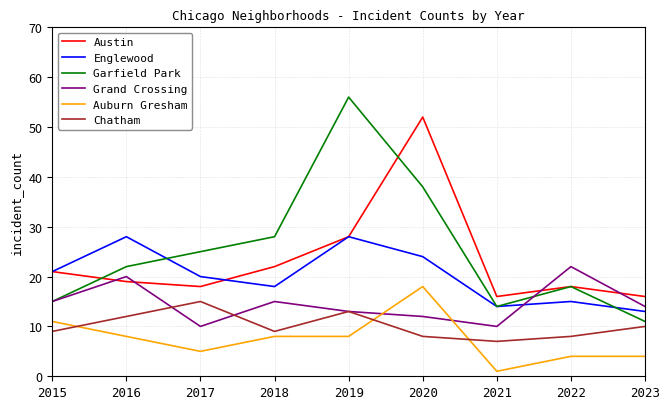

Which series changed the most between 2018 and 2021?

Garfield Park